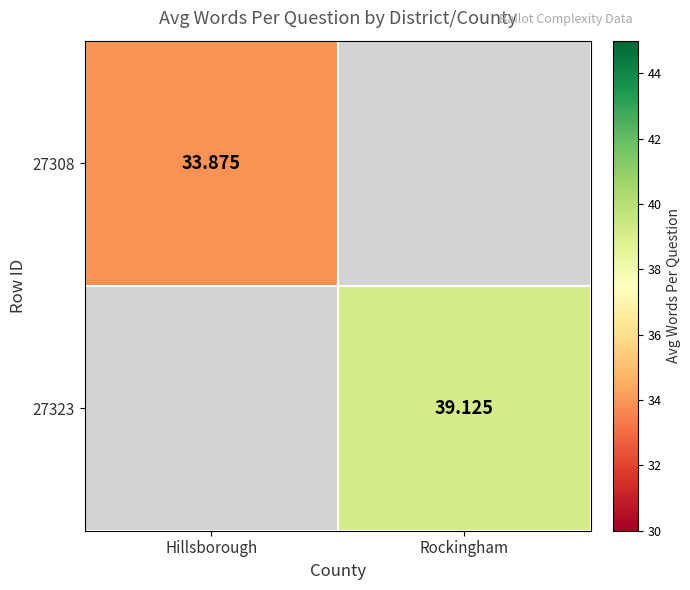

Is the value of 27323 at Rockingham greater than the value of 27308 at Hillsborough?

Yes